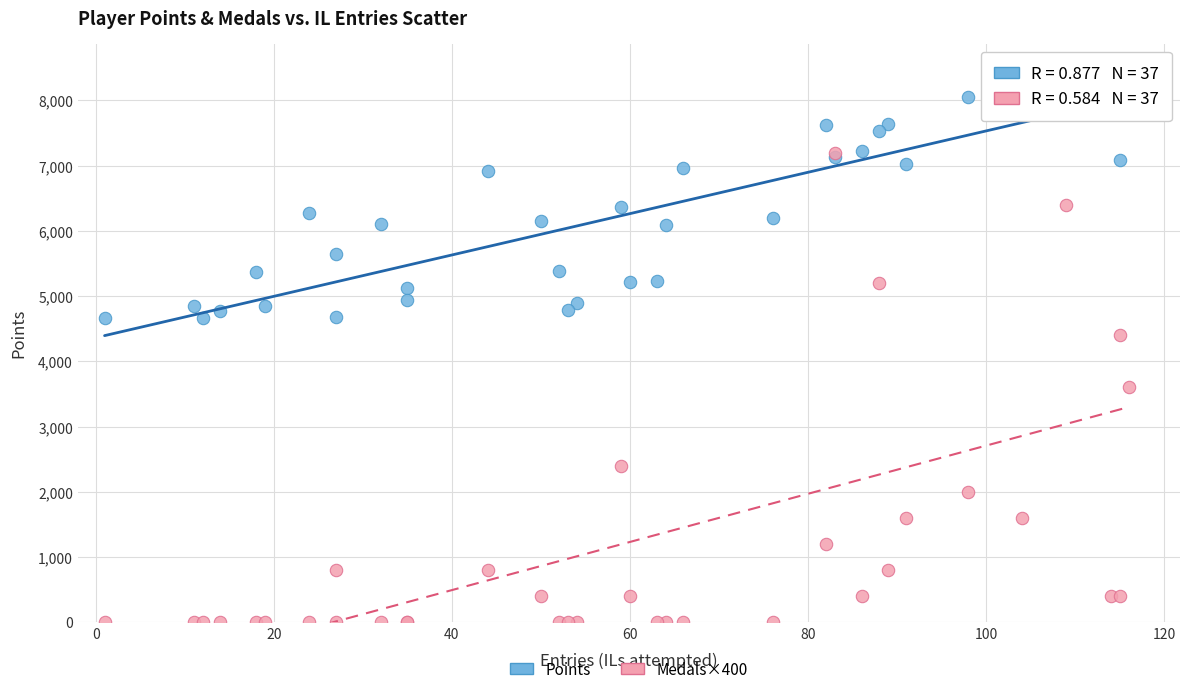

Across all series, what Y value is closest to 4201?

4400